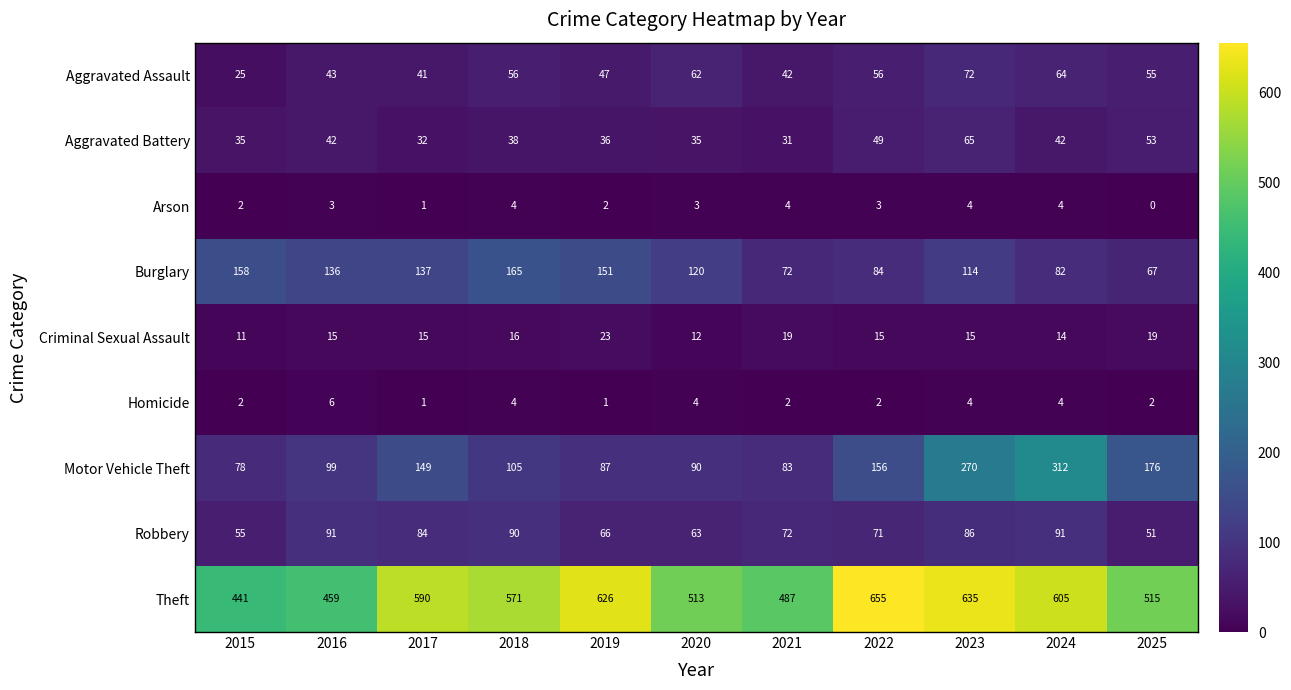

What value does the Aggravated Assault series have at 2025, to the nearest 5?

55